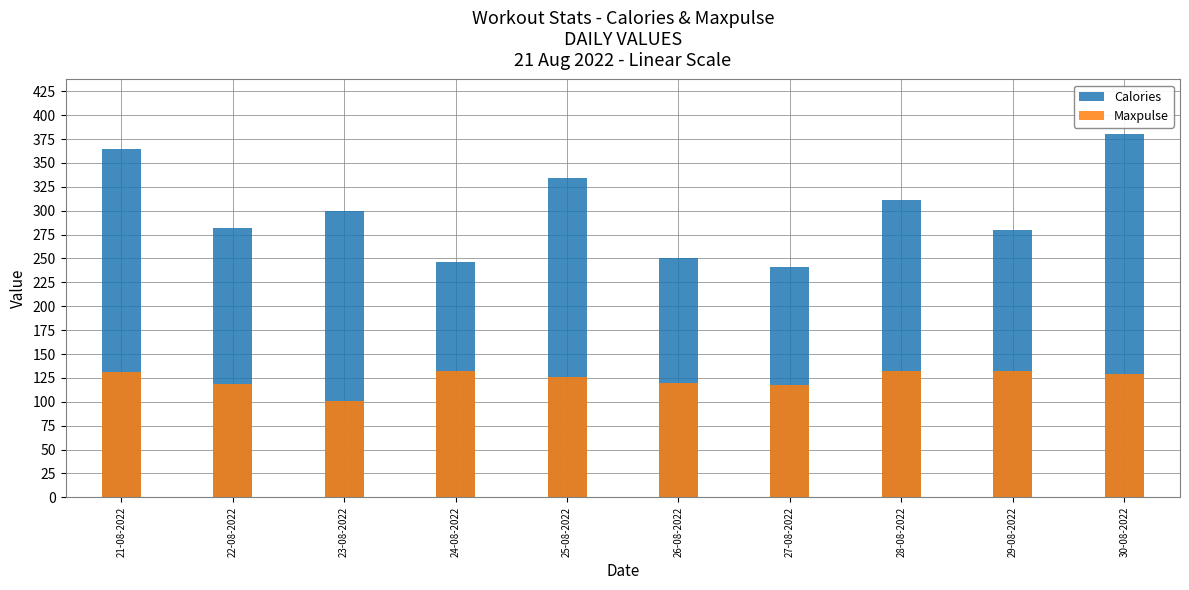

Which series has the widest spread of values?

Calories